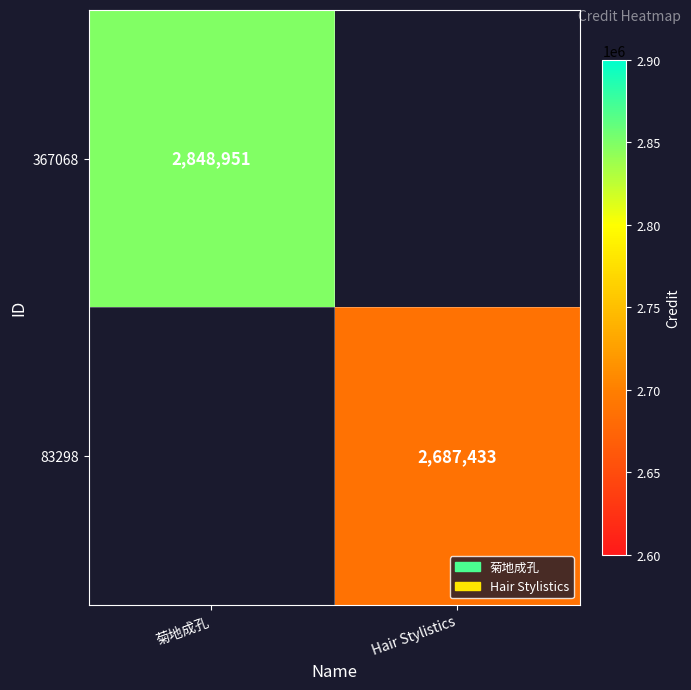

How many distinct data groups are displayed?

2